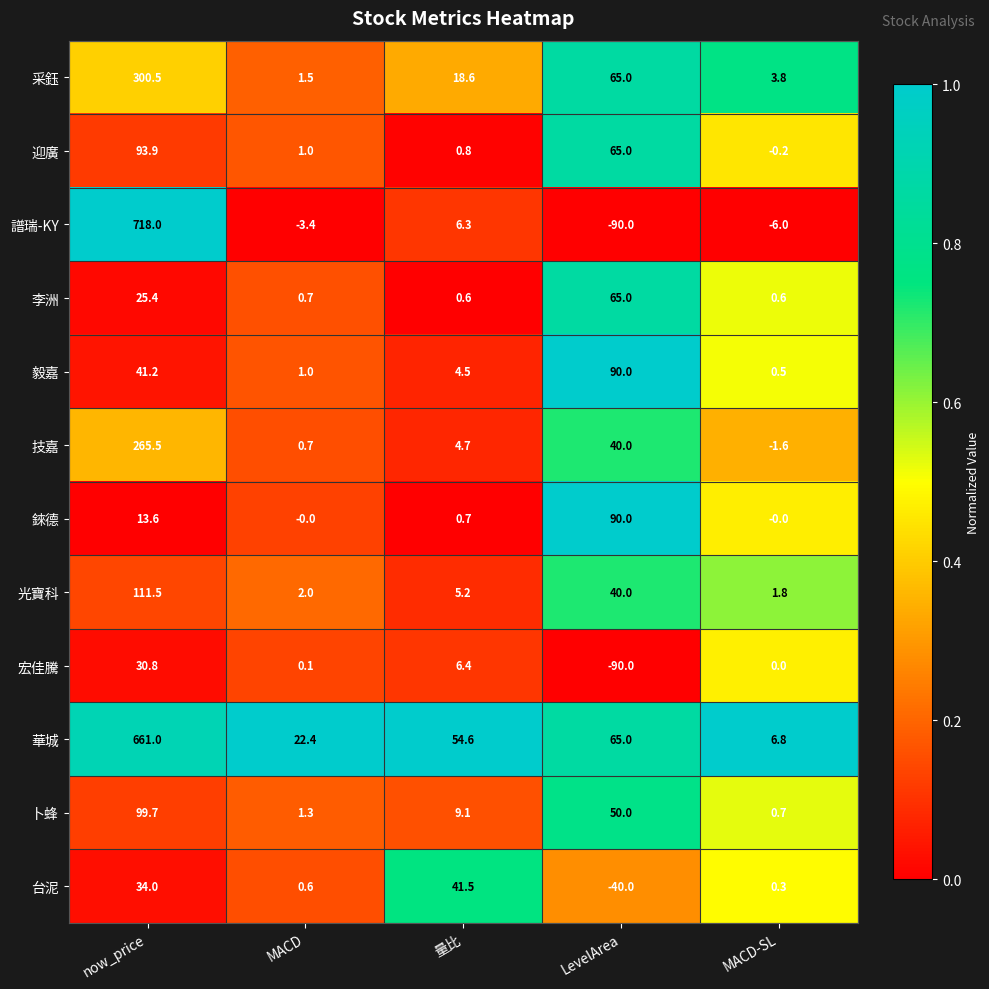

Is it true that 李洲 equals 40.6 at now_price?

False